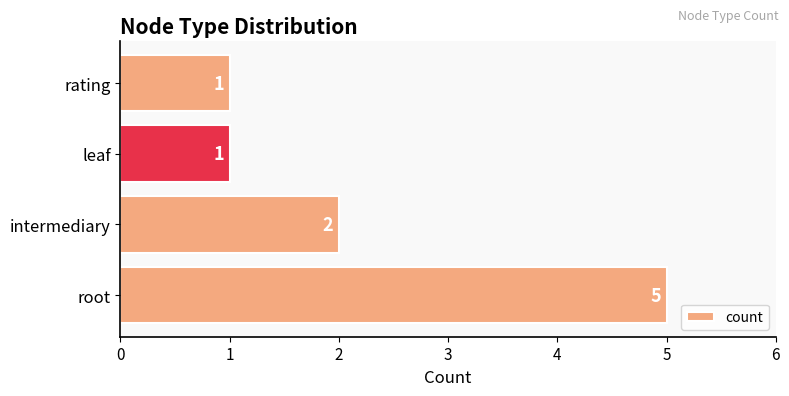

Approximately how many times larger is the value at root compared to intermediary?

2.5